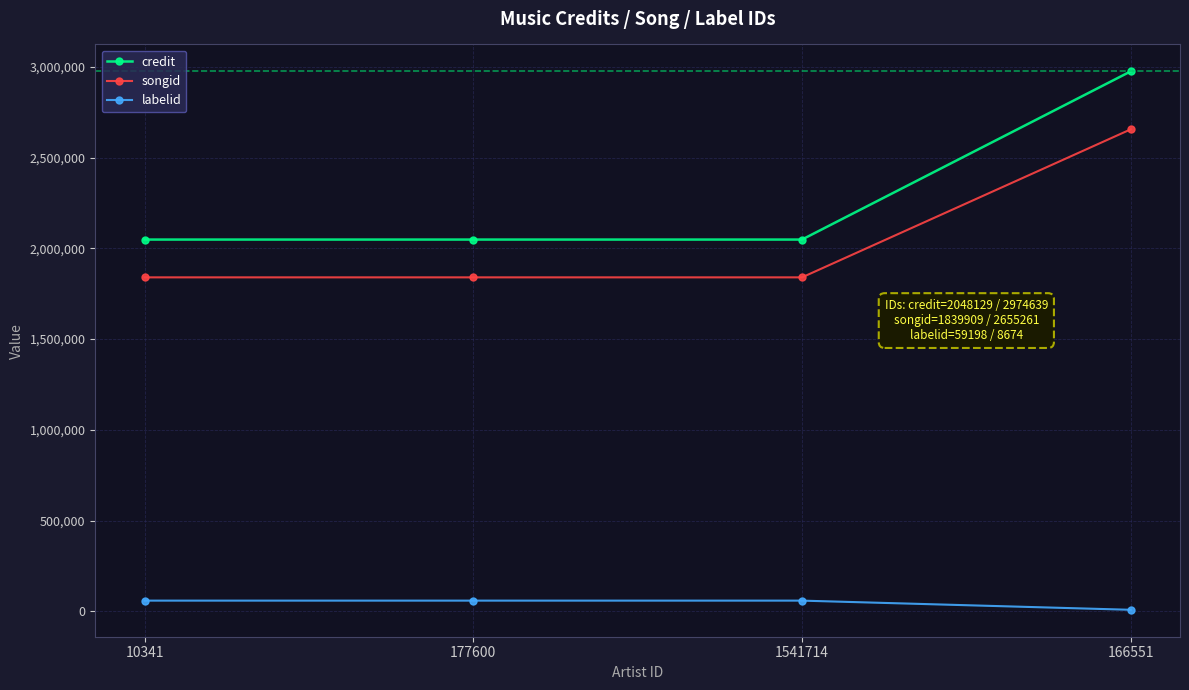

What is the maximum value for songid?

2655261